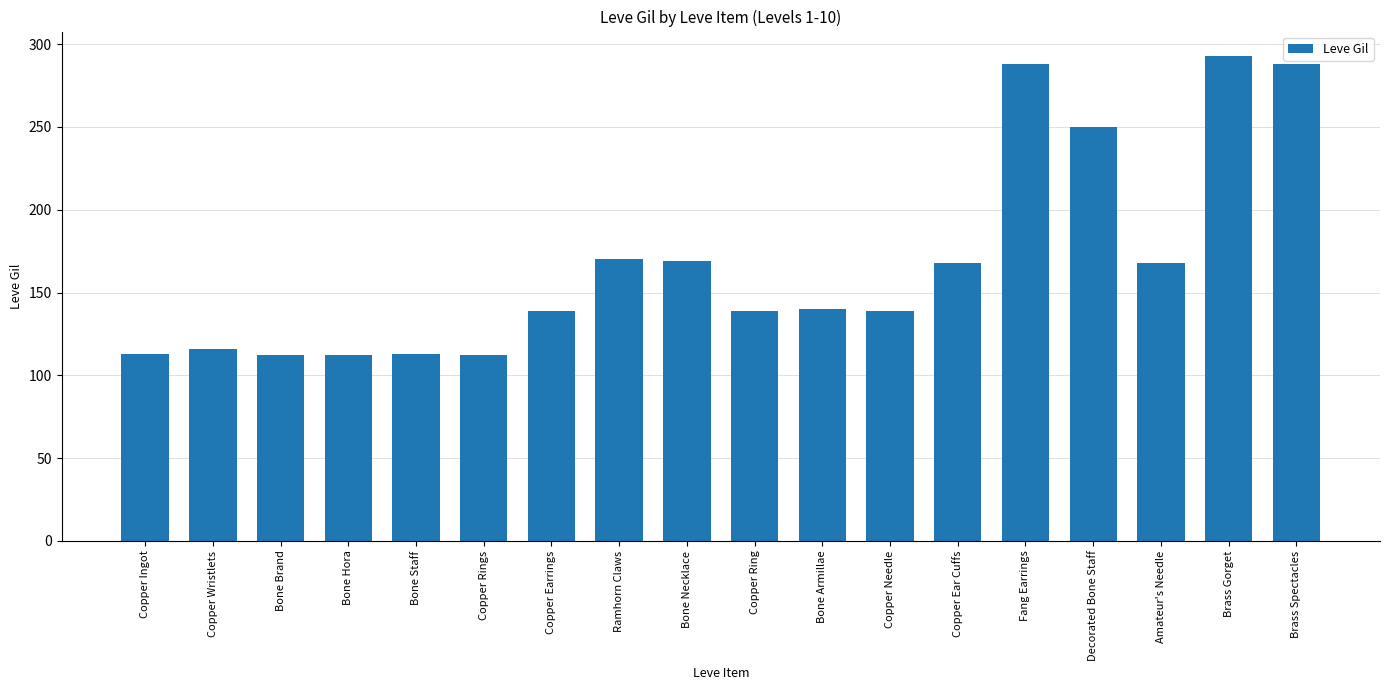

The value at Copper Rings is 112. True or false?

True